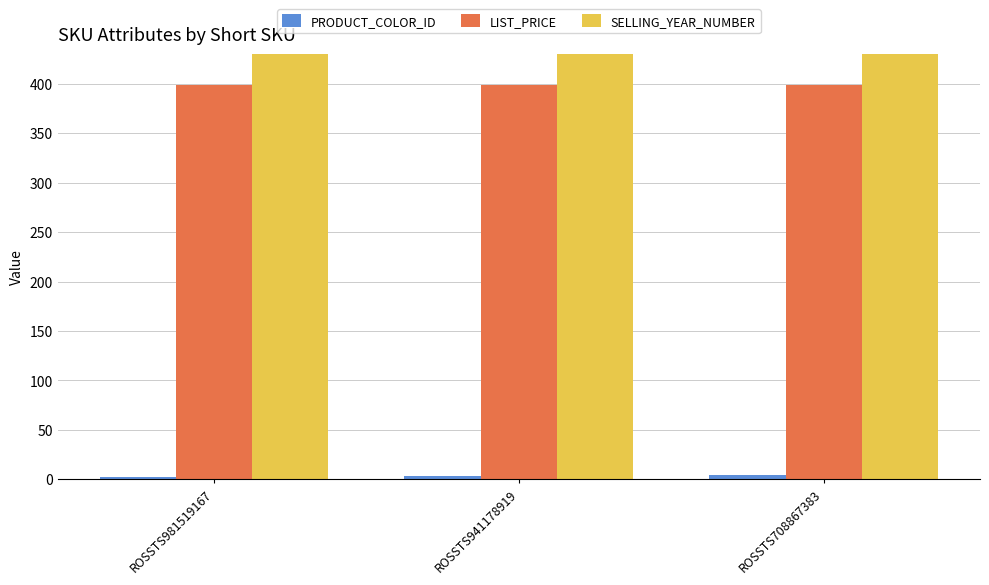

What value does the PRODUCT_COLOR_ID series have at ROSSTS708867383?

4